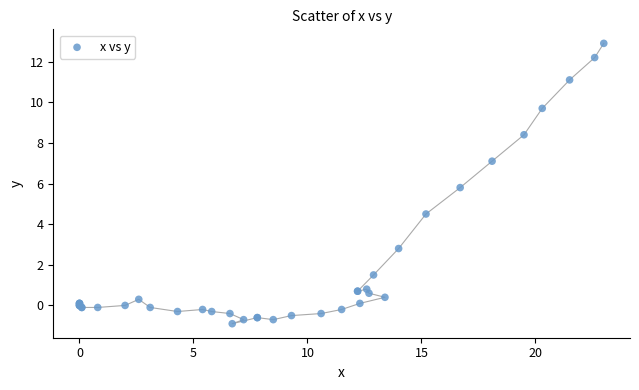

What Y value in the scatter plot is closest to 6?

5.8